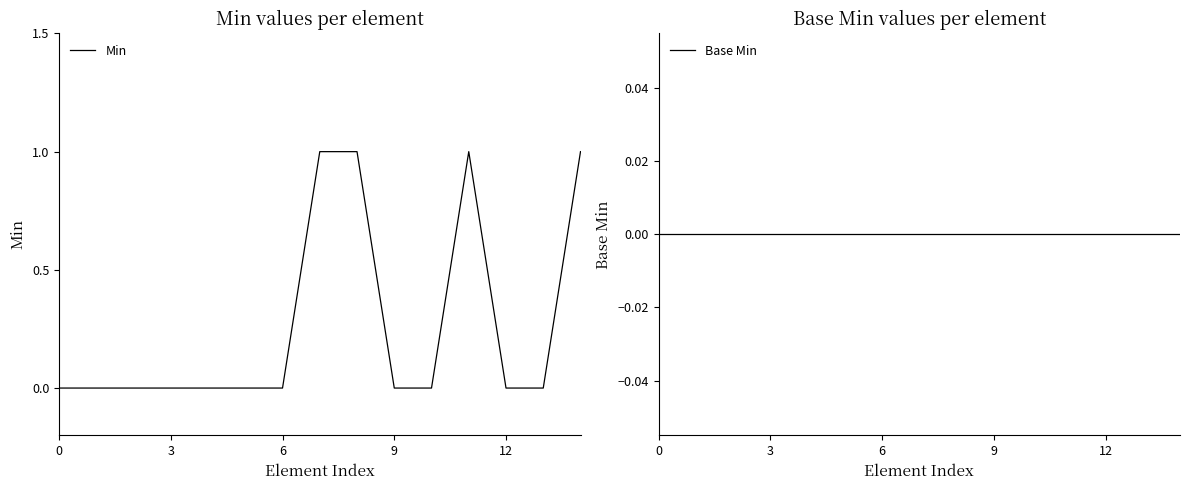

True or false: Min has more than 1 points higher than both neighbors.

False